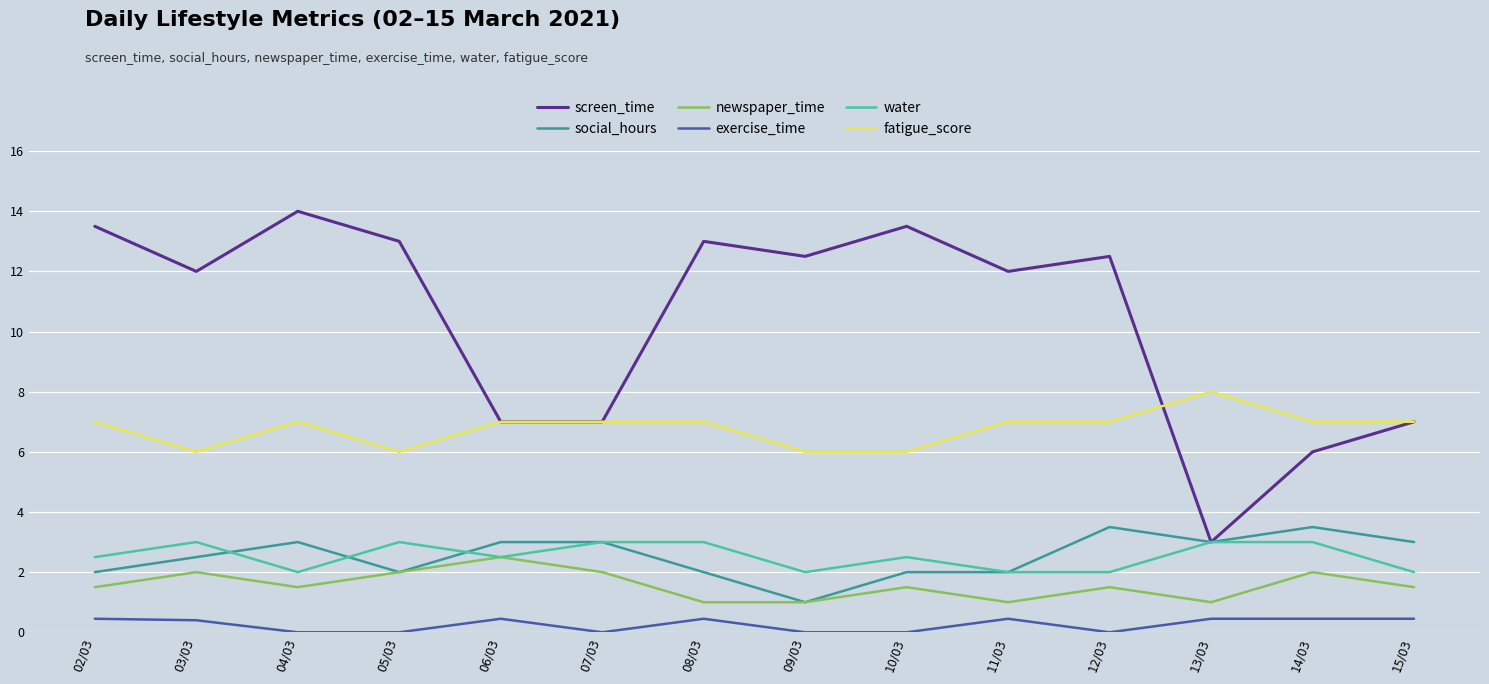

The water series shows 4.0 at 05/03. True or false?

False